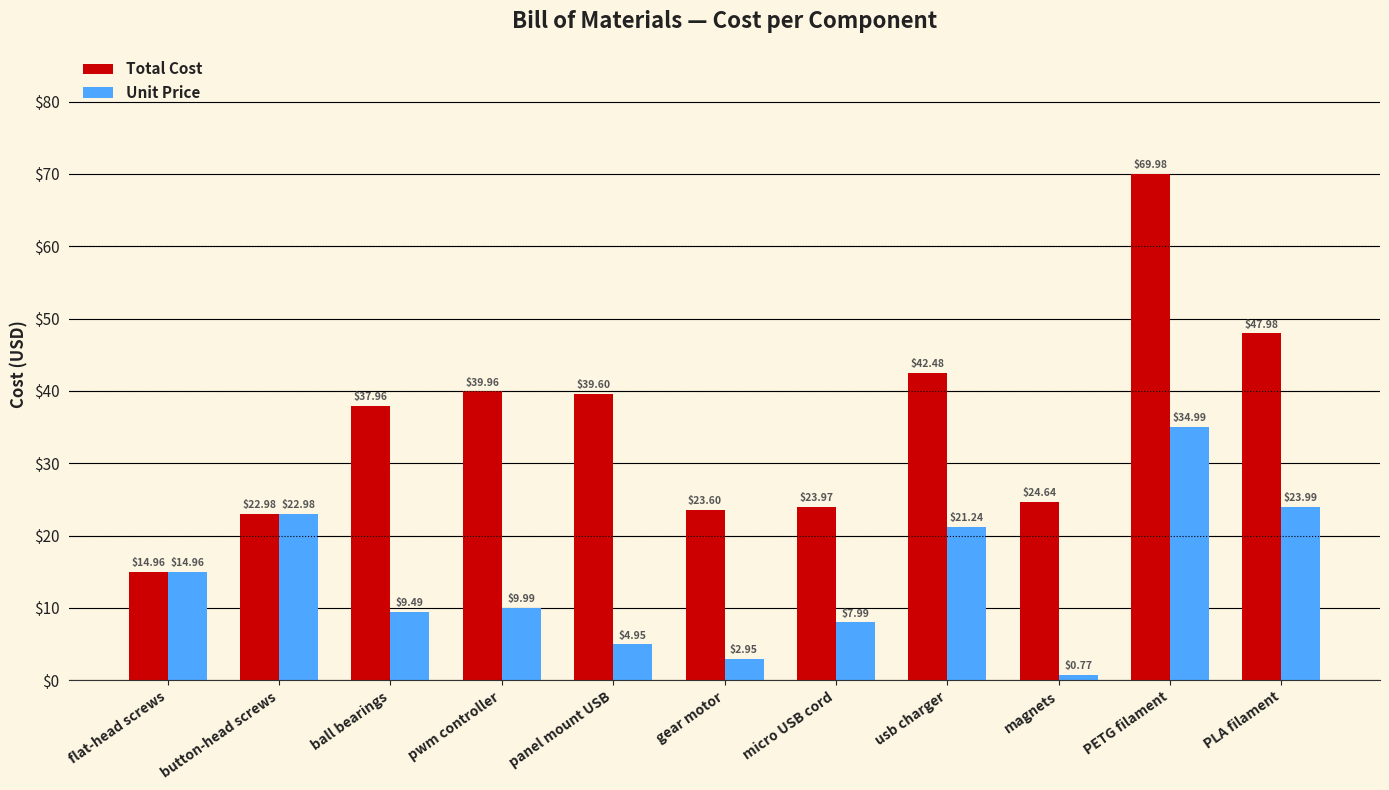

At which label does Unit Price reach its peak?

PETG filament